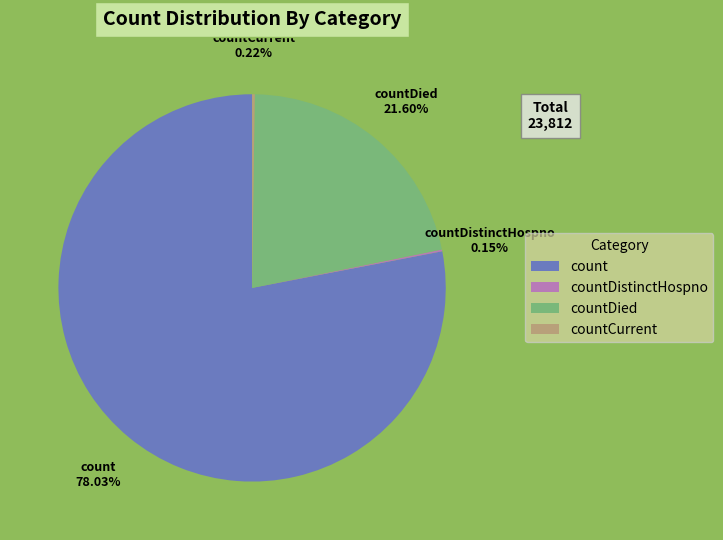

Which category accounts for the majority?

count